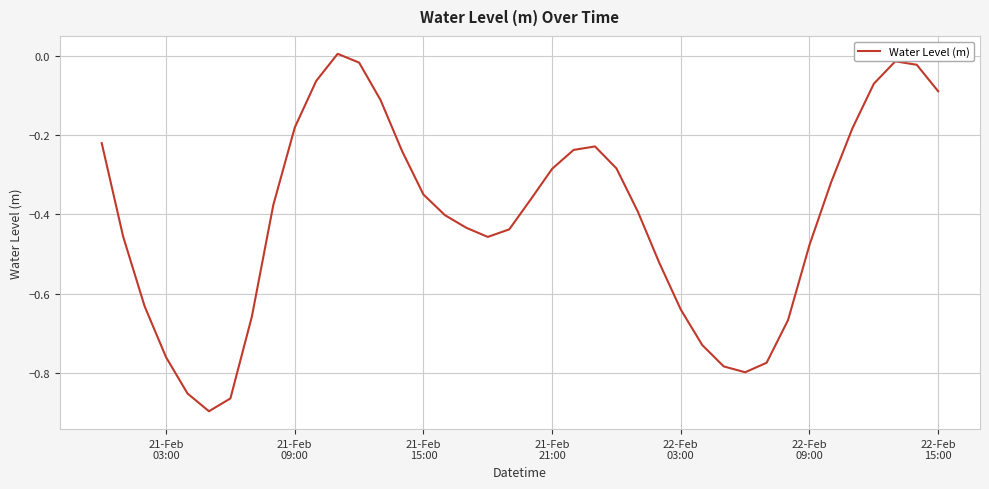

What is the difference between the maximum and minimum values?

0.9